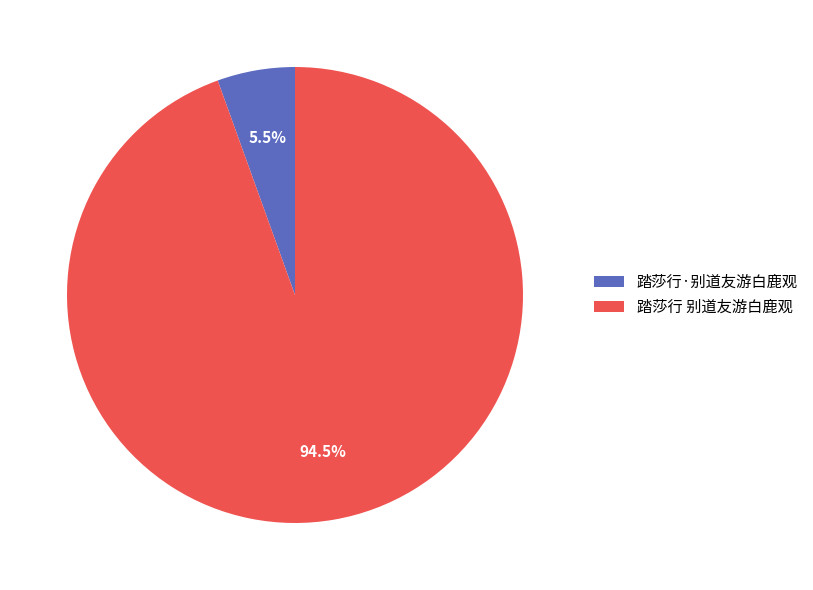

Which has a higher value, 踏莎行 别道友游白鹿观 or 踏莎行·别道友游白鹿观?

踏莎行 别道友游白鹿观